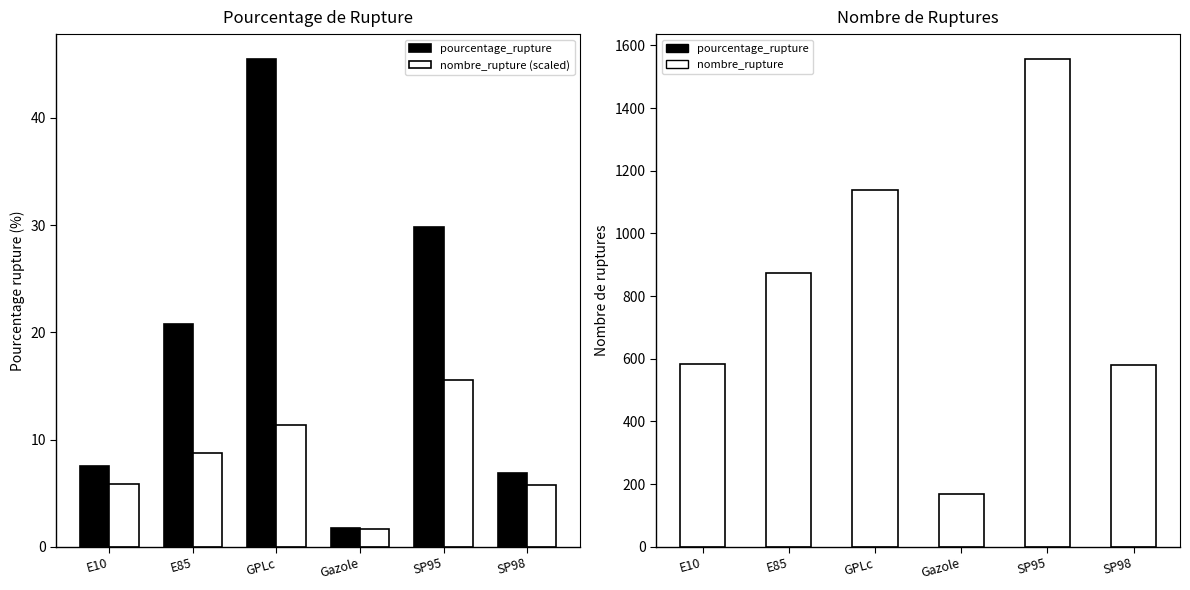

Where is pourcentage_rupture nearest to the value 23?

E85